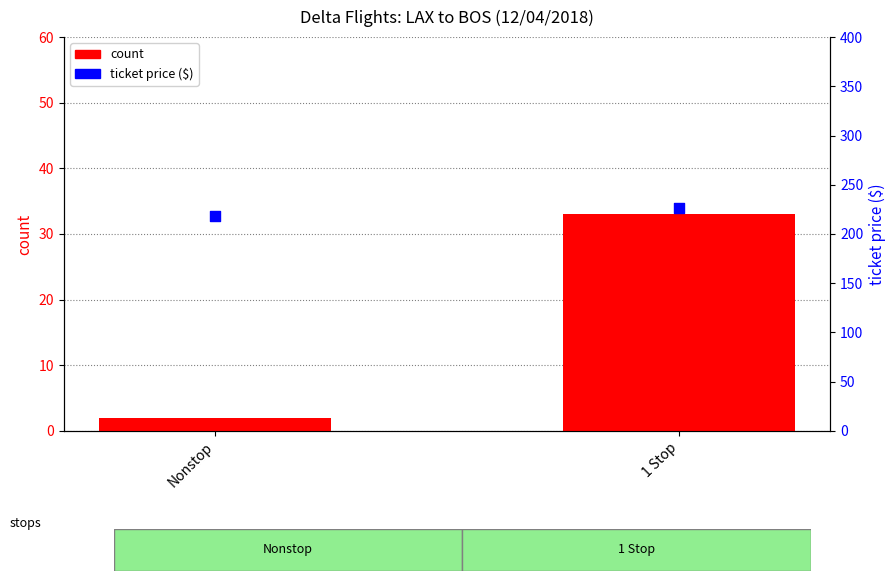

At how many categories does at least one series exceed 146?

2